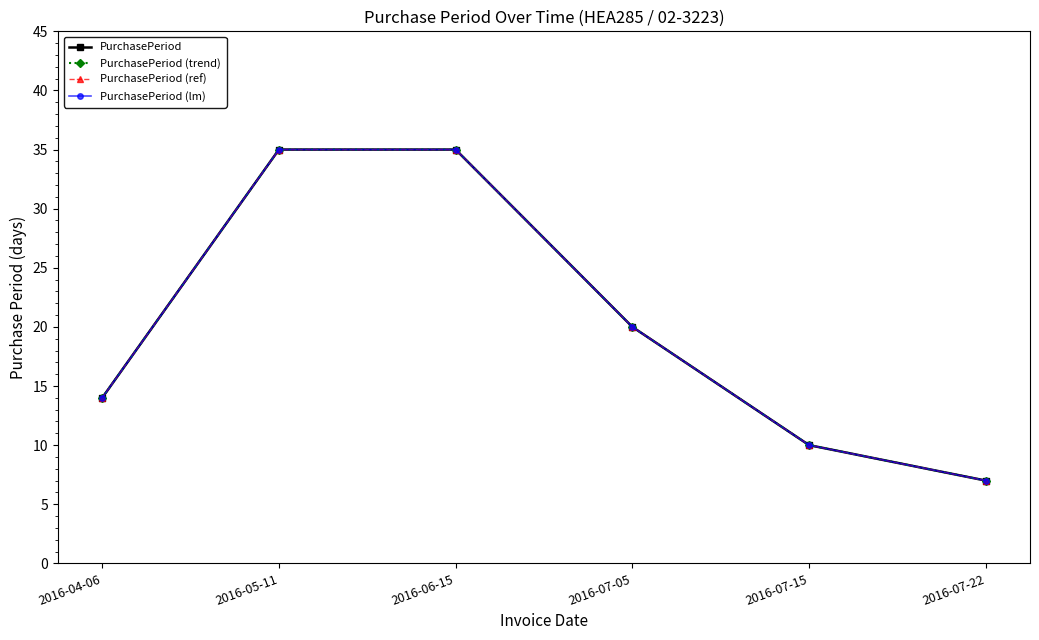

Does the chart display data point markers on the line(s)?

Yes